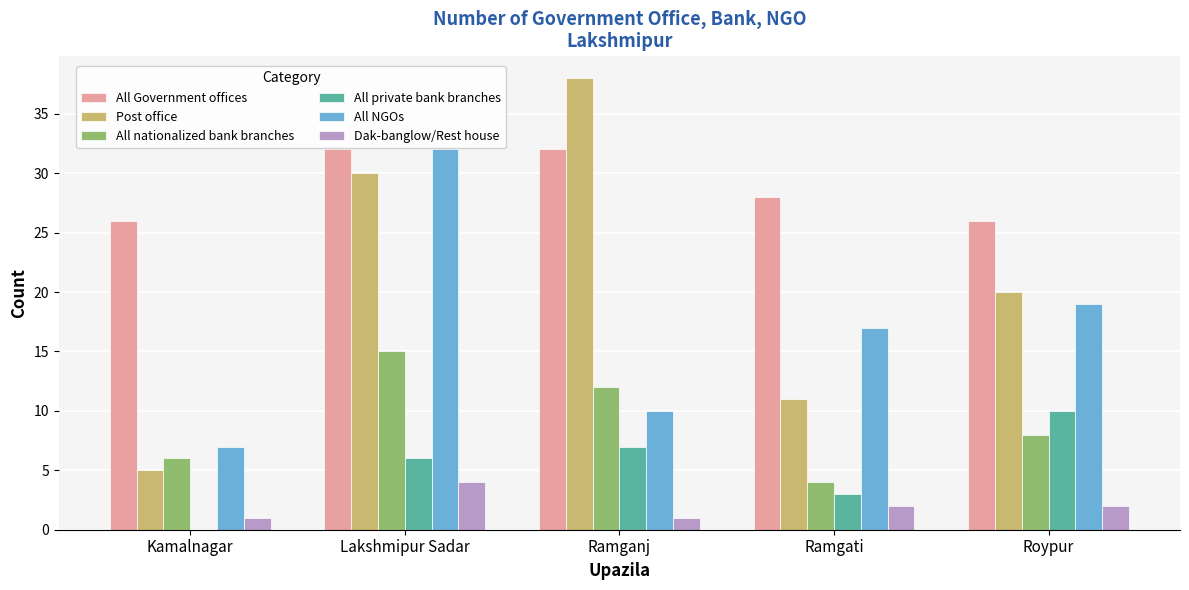

Count the number of data series in this chart.

6